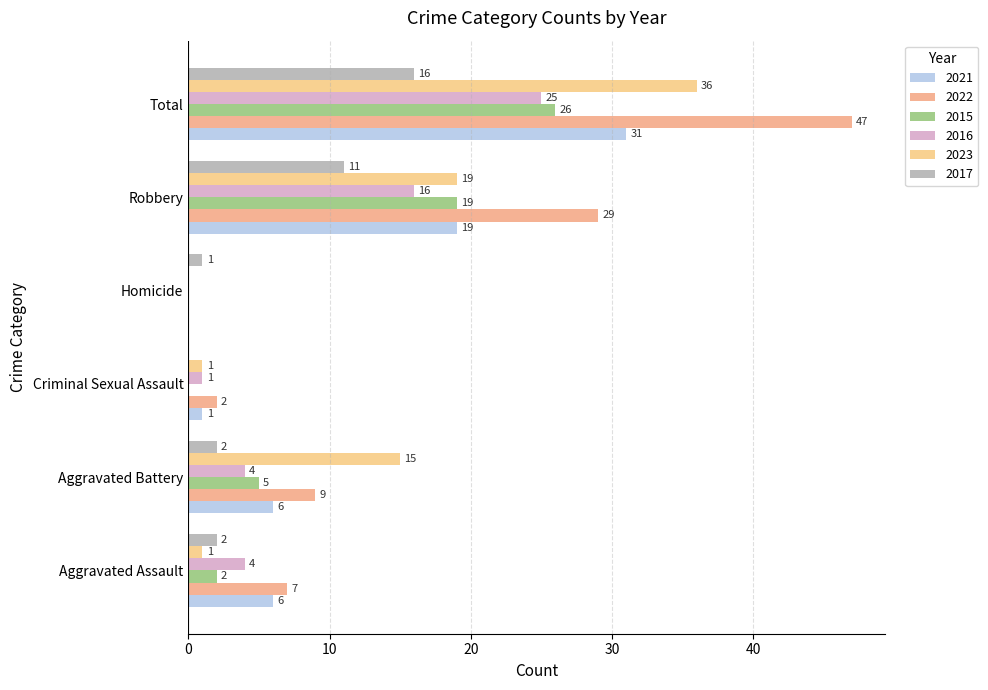

Is the value of 2021 at Homicide greater than the value of 2023 at Aggravated Assault?

No